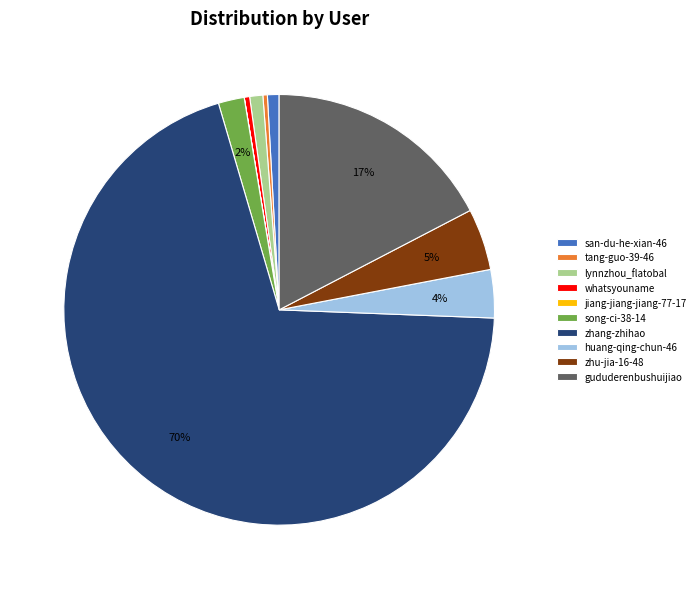

Which slice represents more than half of the pie?

zhang-zhihao